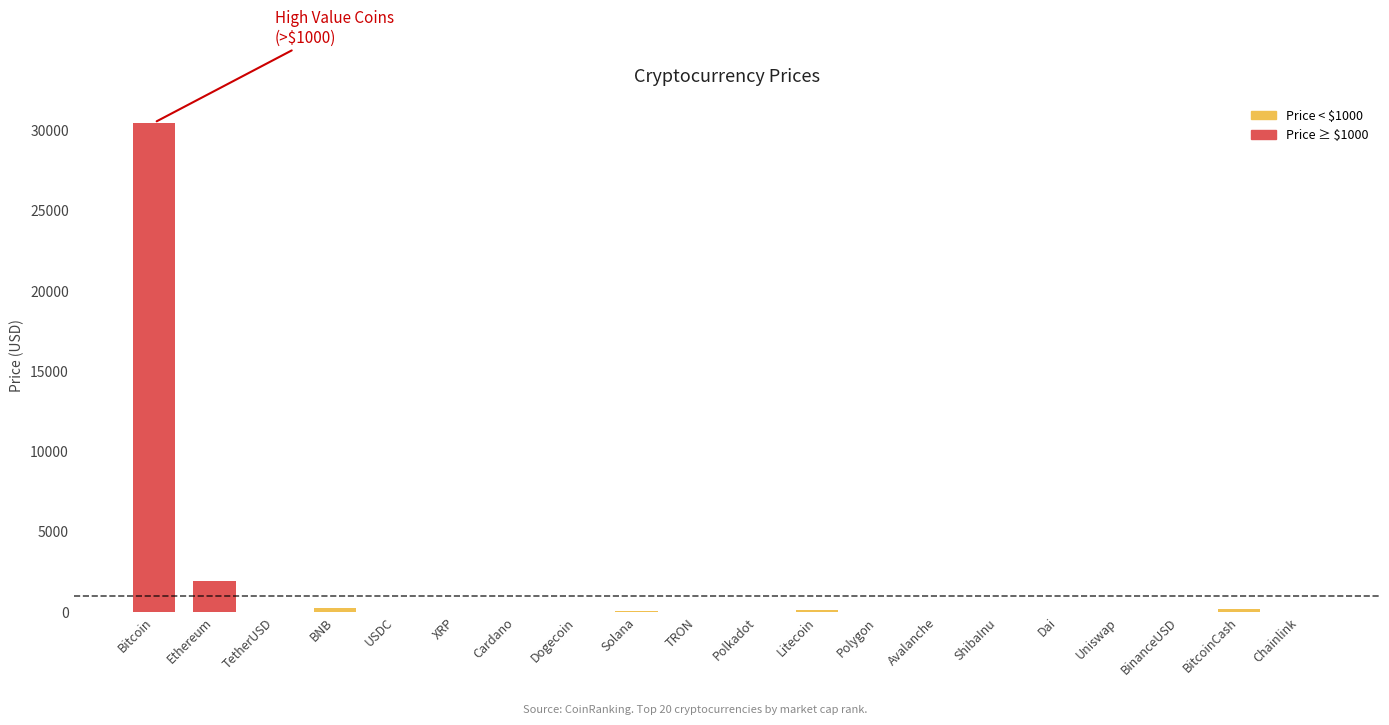

Read the value at Ethereum.

1898.5